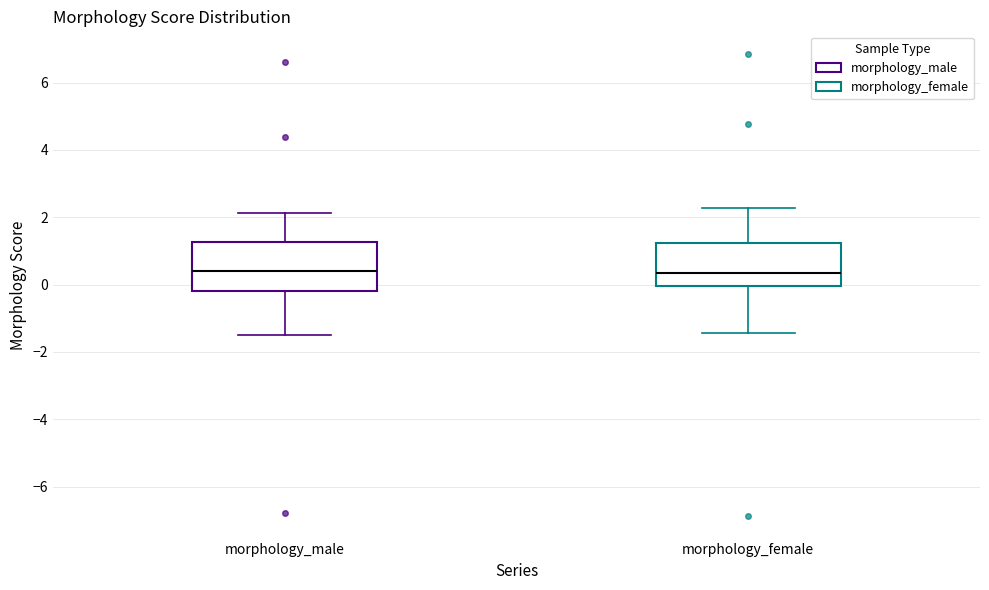

Reading left to right, transcribe this box plot: for each box, give where its median line is, the range the box spans, and where its two whiskers end, as read against the y-axis. The values are not printed on the chart, so give them approximately, as read against the axis.

morphology_male: median 0.4, box -0.2 to 1.2, whiskers -1.4 to 2.2
morphology_female: median 0.4, box 0.0 to 1.2, whiskers -1.4 to 2.2